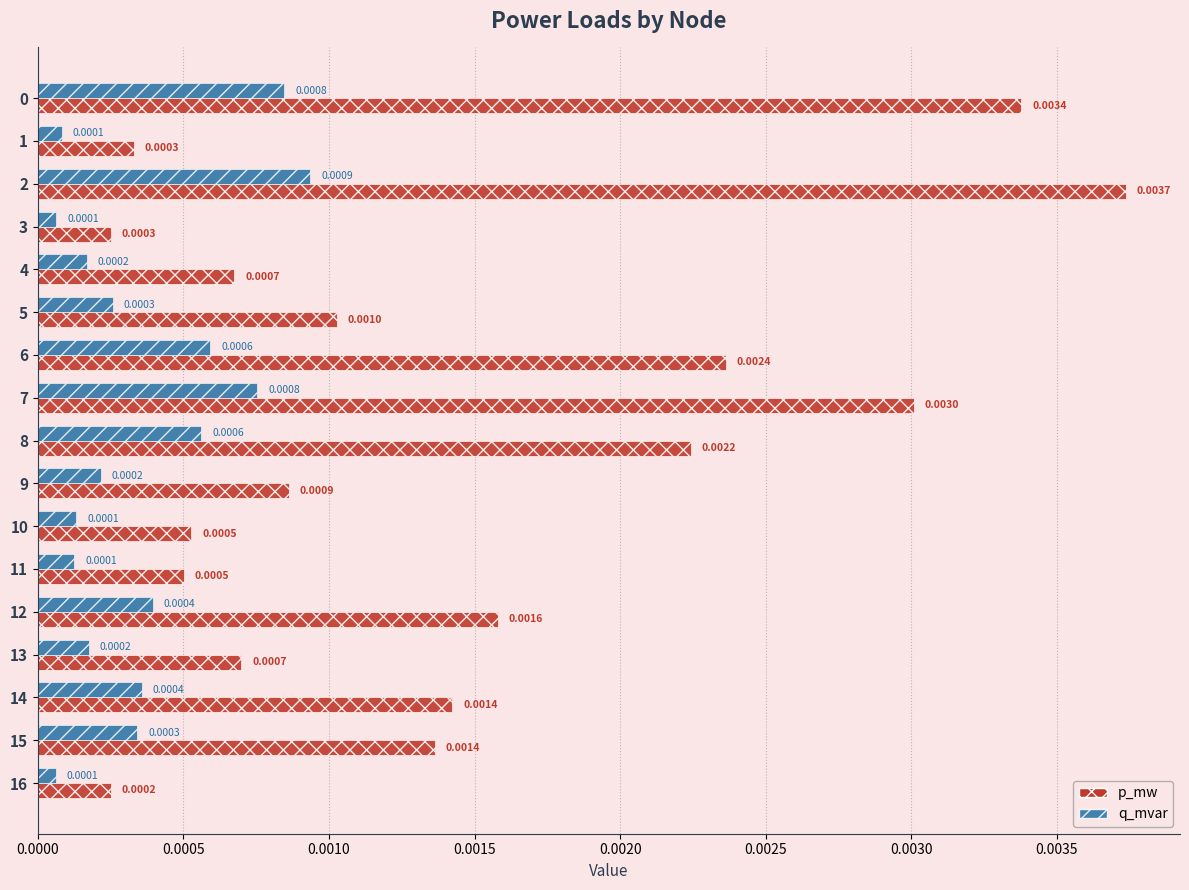

Which series changed the most between 11 and 14?

p_mw